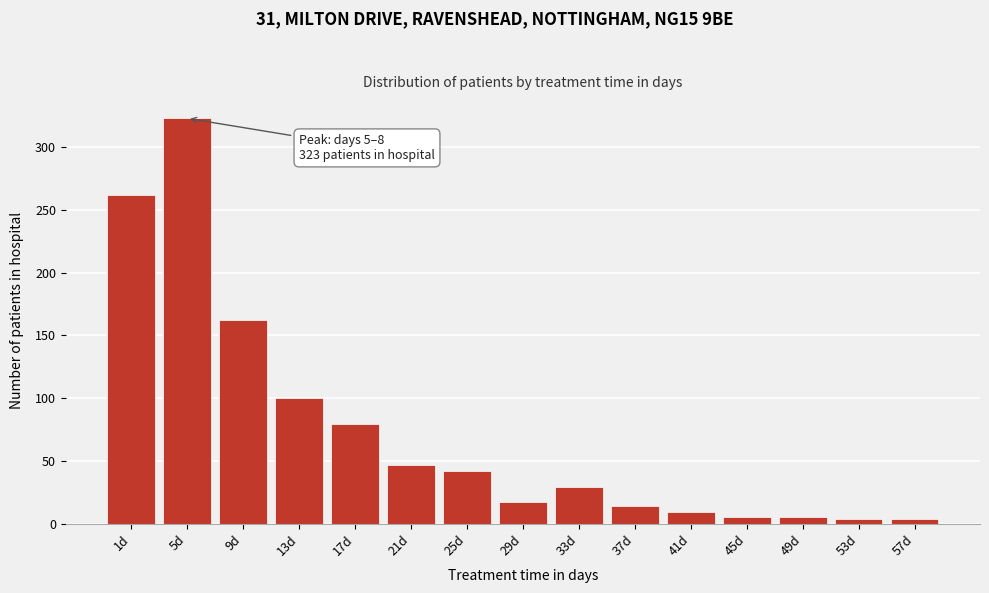

What is the label of the 2nd bar from the right?

53d